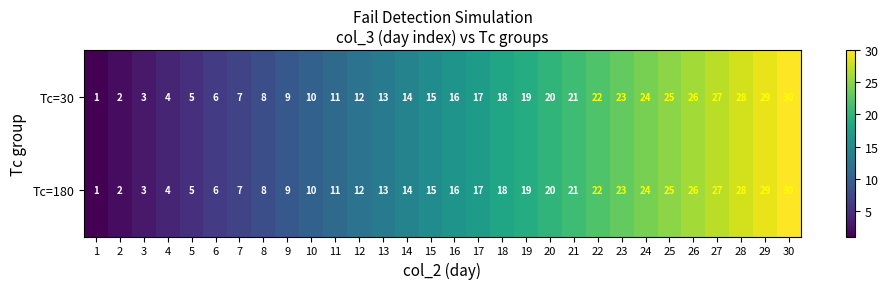

How many data points does each series have?

30